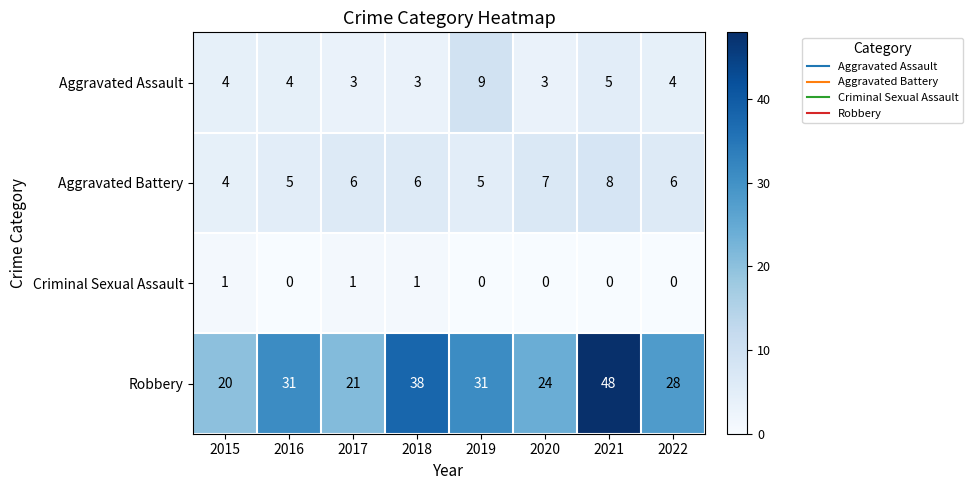

At which label is Aggravated Assault closest to 6?

2021